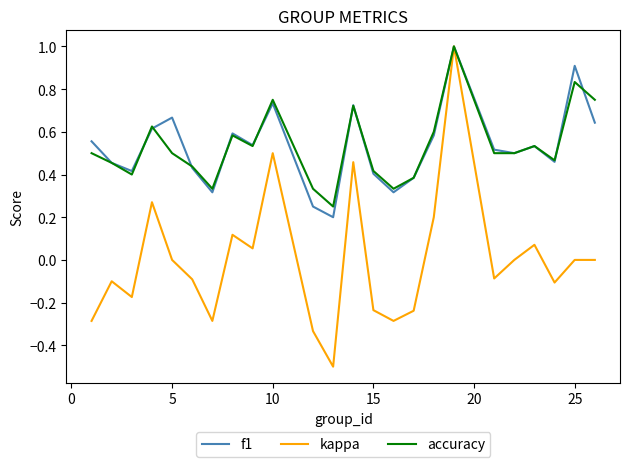

What is the greatest value displayed?

1.0